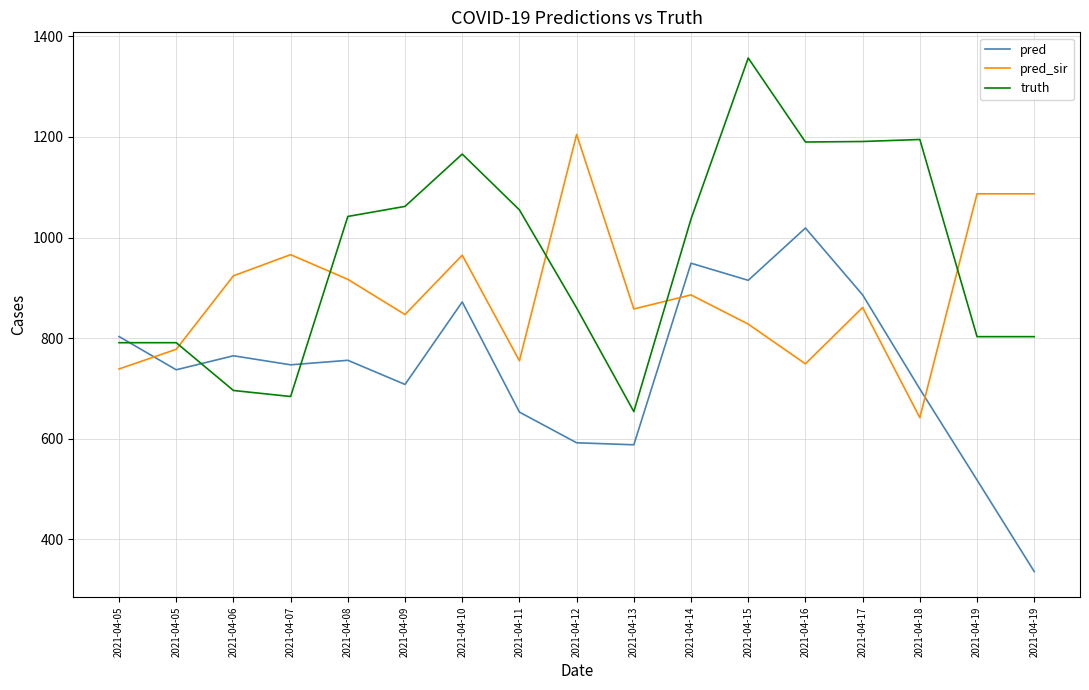

Reading left to right, what are all the values shown in this chart?

pred: 803.2	737.1	765.0	747.0	756.0	708.0	872.0	653.0	592.0	588.0	949.0	915.0	1019.0	886.0	699.0	518.0	336.0
pred_sir: 738.7	777.9	924.0	966.0	917.0	847.0	965.0	755.0	1205.0	858.0	886.0	828.0	749.0	861.0	642.0	1087.0	1087.0
truth: 791.0	791.0	696.0	684.0	1042.0	1062.0	1166.0	1055.0	860.0	654.0	1037.0	1357.0	1190.0	1191.0	1195.0	803.0	803.0